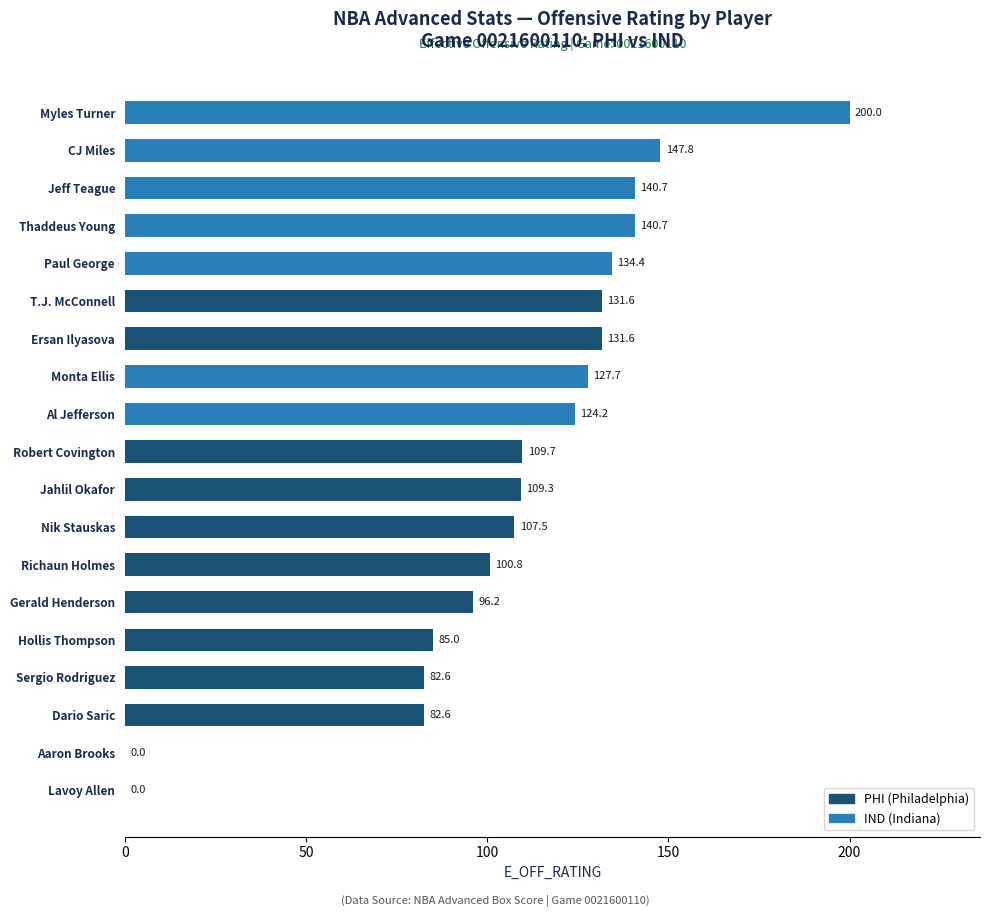

Where is the data nearest to the value 100?

Richaun Holmes